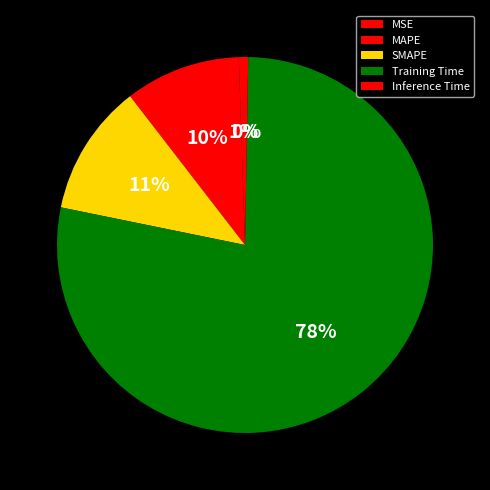

What is the change in value from MSE to Training Time?

+1.9